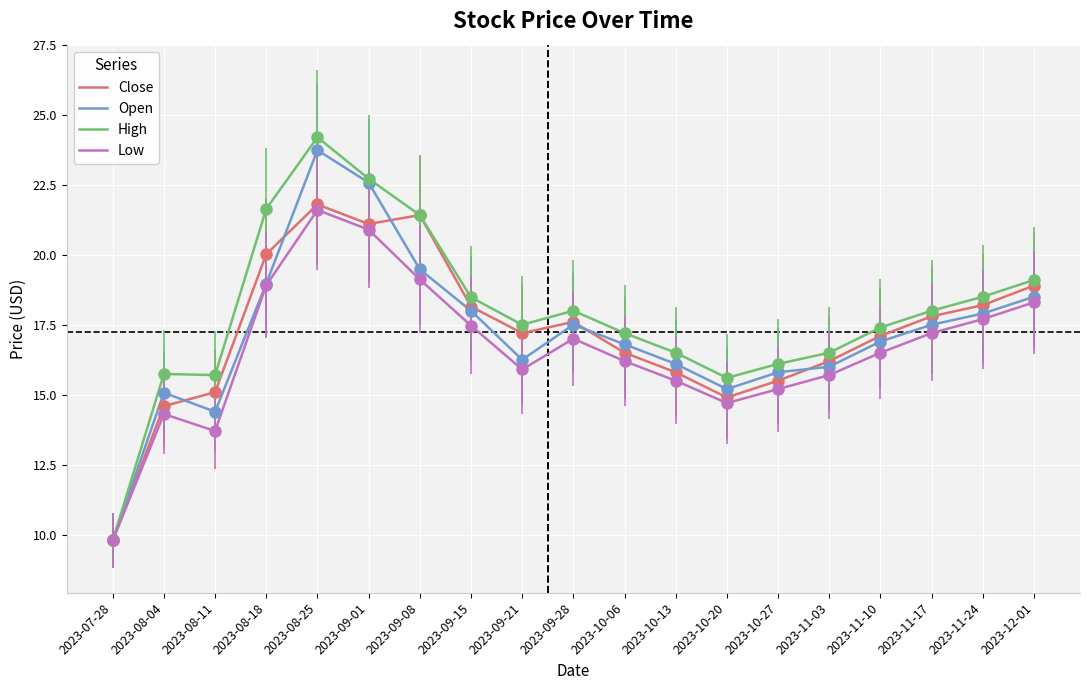

Is the value of High at 2023-09-28 greater than the value of Close at 2023-10-06?

Yes